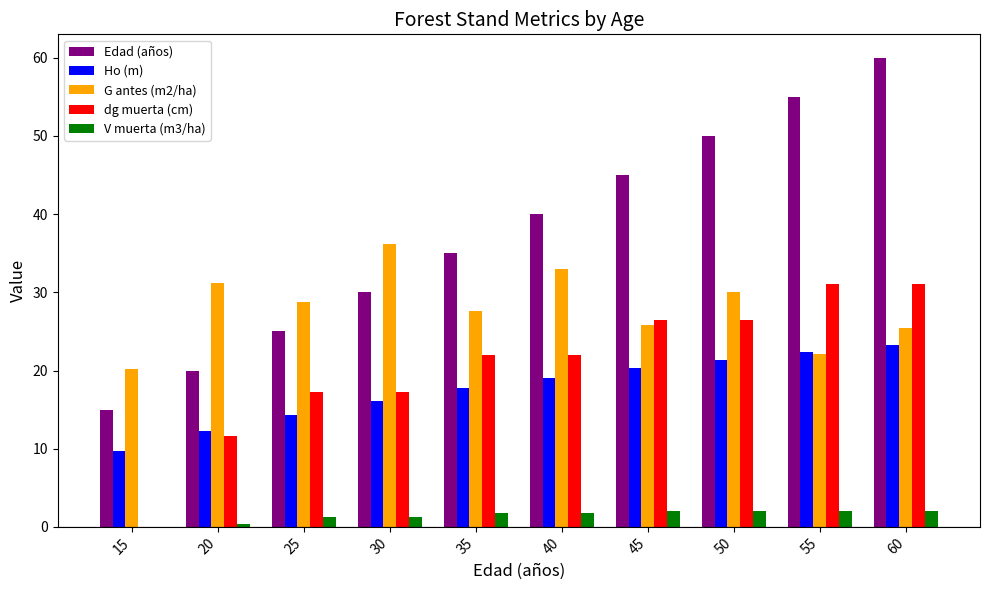

What is the difference between the Edad (años) values at 50 and 25?

25.0